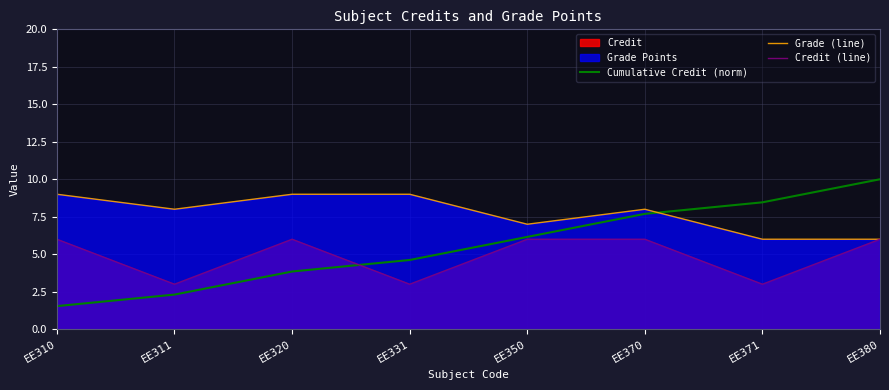

Reading right to left, list all the values displayed in this chart.

Cumulative Credit (norm): 10.0	8.5	7.7	6.2	4.6	3.8	2.3	1.5
Grade (line): 6.0	6.0	8.0	7.0	9.0	9.0	8.0	9.0
Credit (line): 6.0	3.0	6.0	6.0	3.0	6.0	3.0	6.0